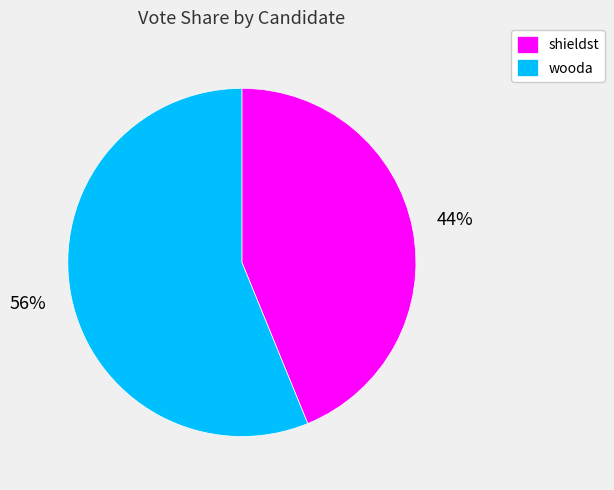

Is it true that shieldst is 54% of the pie?

False